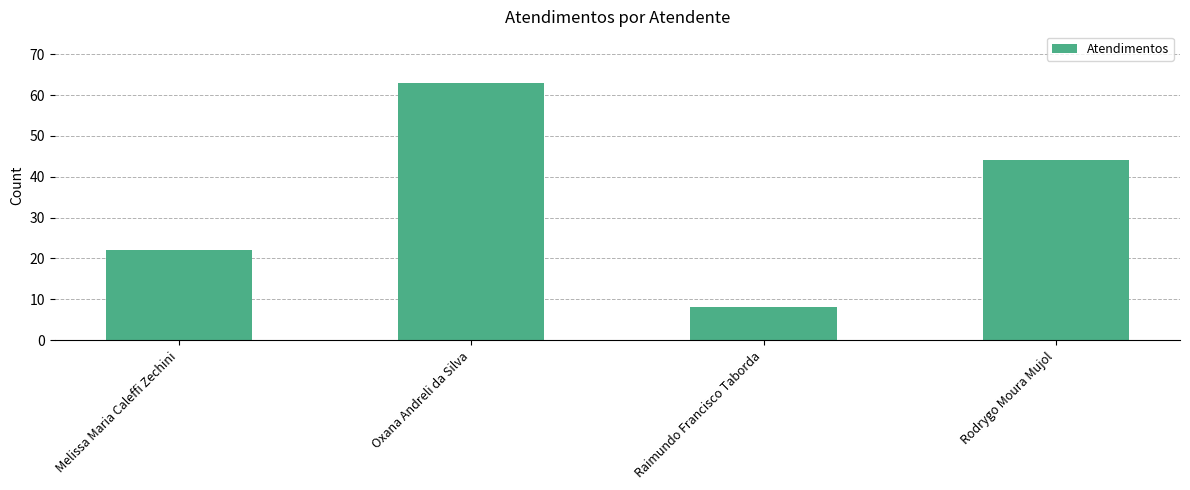

What position from the right is Oxana Andreli da Silva?

3